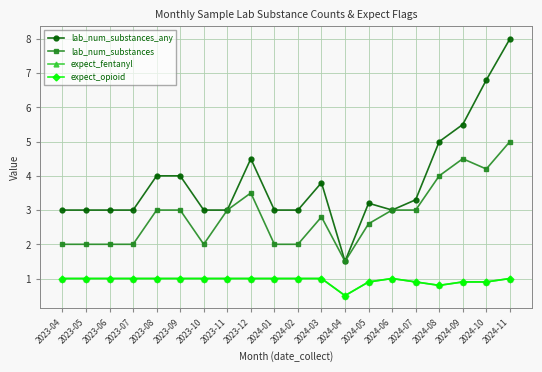

At which label does expect_fentanyl reach its minimum?

2024-04